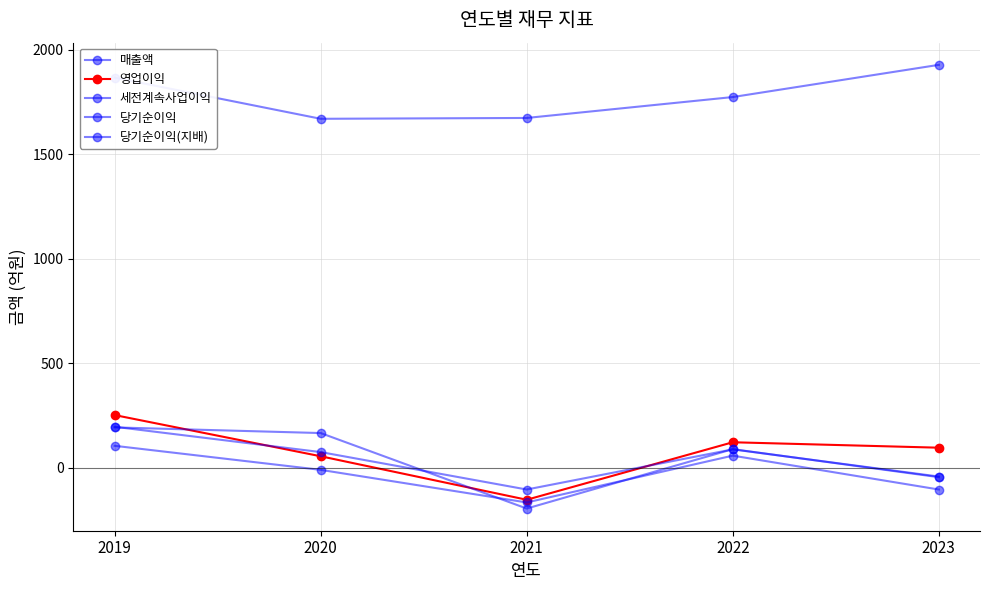

Reading right to left, list all the values displayed in this chart.

매출액: 2023=1927	2022=1773	2021=1673	2020=1669	2019=1866
영업이익: 2023=96	2022=122	2021=-153	2020=55	2019=252
세전계속사업이익: 2023=-45	2022=89	2021=-195	2020=166	2019=193
당기순이익: 2023=-42	2022=88	2021=-104	2020=75	2019=196
당기순이익(지배): 2023=-104	2022=58	2021=-166	2020=-10	2019=105